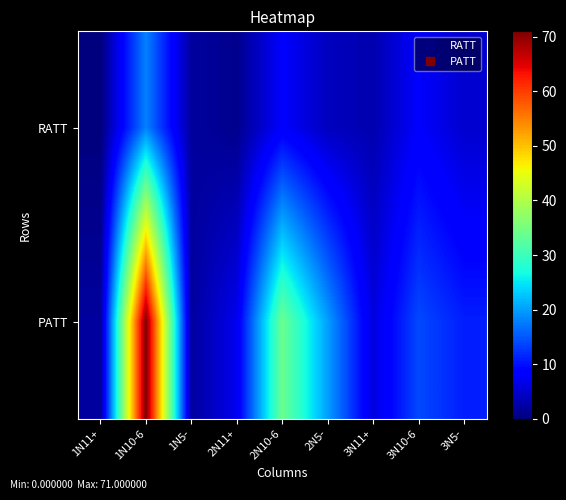

At 3N11+, list the series in order from smallest to largest.

RATT, PATT